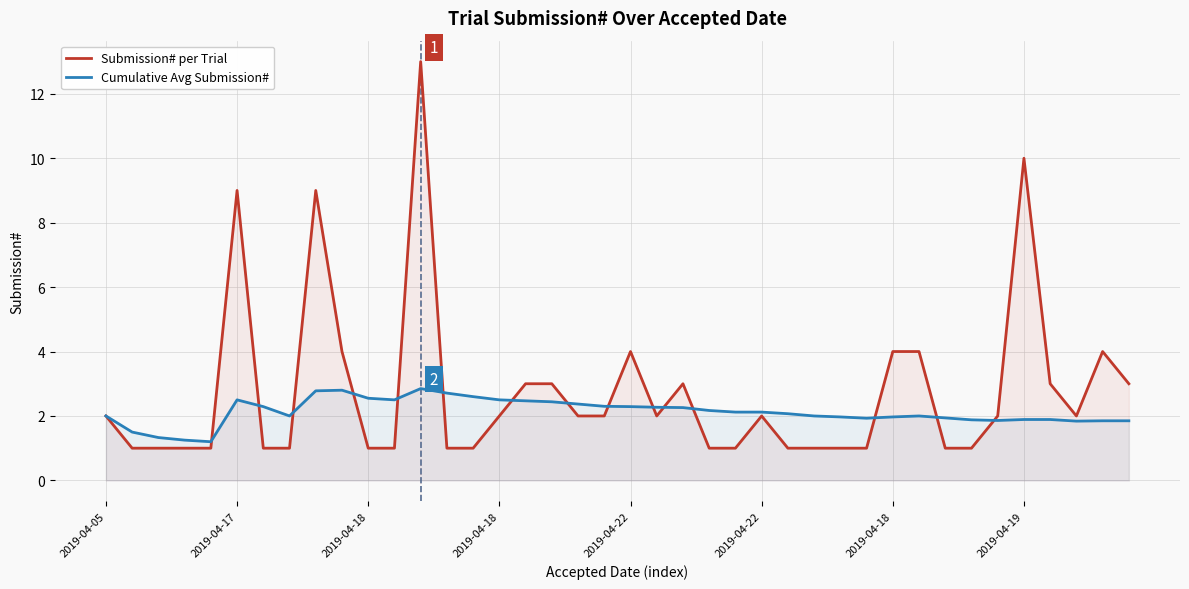

Which series has the largest range (max minus min)?

Submission# per Trial